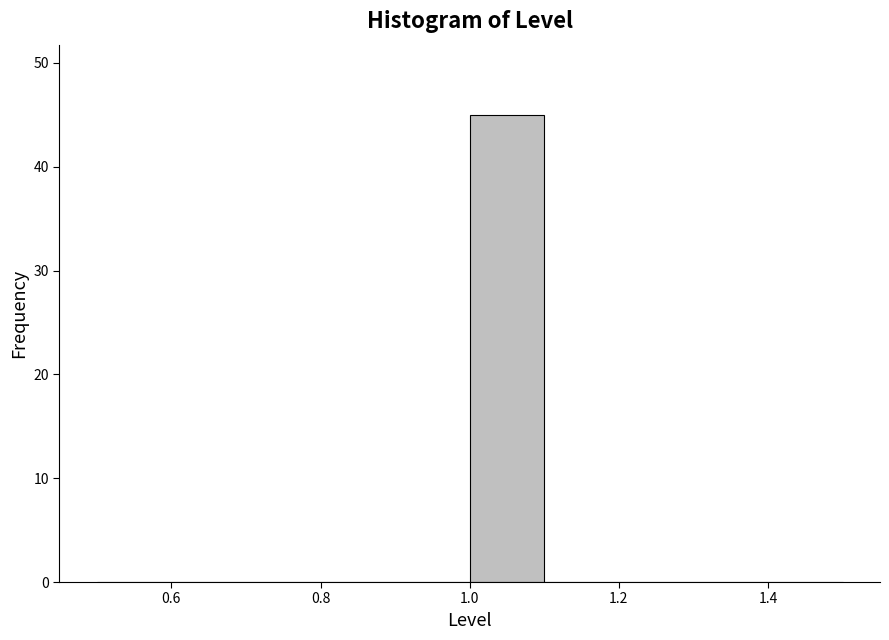

Reading left to right, list every bar in this chart as the range it spans on the x-axis followed by its height. The values are not printed on the chart, so give them approximately, as read against the axis.

0.5 to 0.6: 0
0.6 to 0.7: 0
0.7 to 0.8: 0
0.8 to 0.9: 0
0.9 to 1.0: 0
1.0 to 1.1: 45
1.1 to 1.2: 0
1.2 to 1.3: 0
1.3 to 1.4: 0
1.4 to 1.5: 0